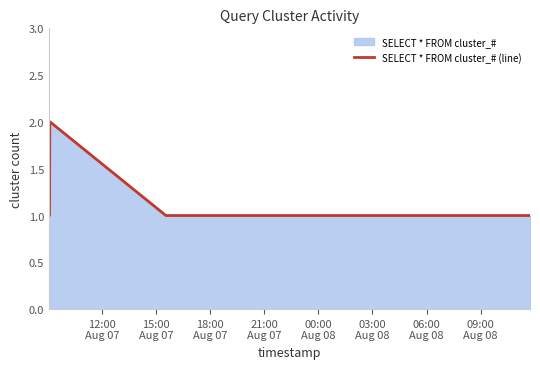

Reading left to right, extract all data points from this chart.

1	1	1	2	2	1	1